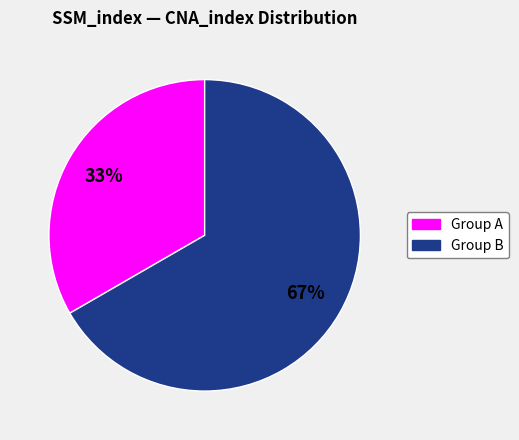

Does any single category account for the majority?

Yes